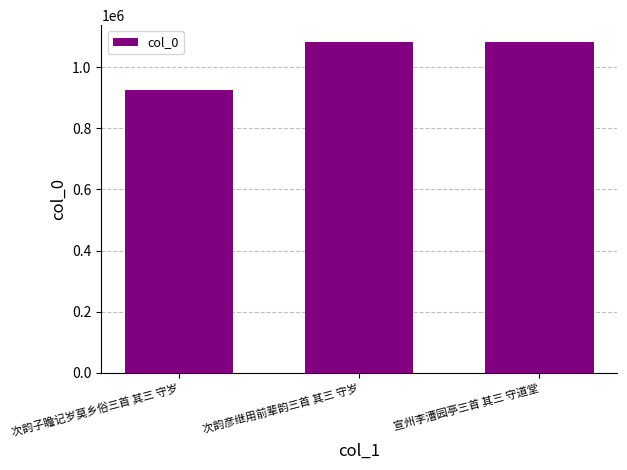

What is the change in value from 次韵彦继用前辈韵三首 其三 守岁 to 宣州李漕园亭三首 其三 守道堂?

+490